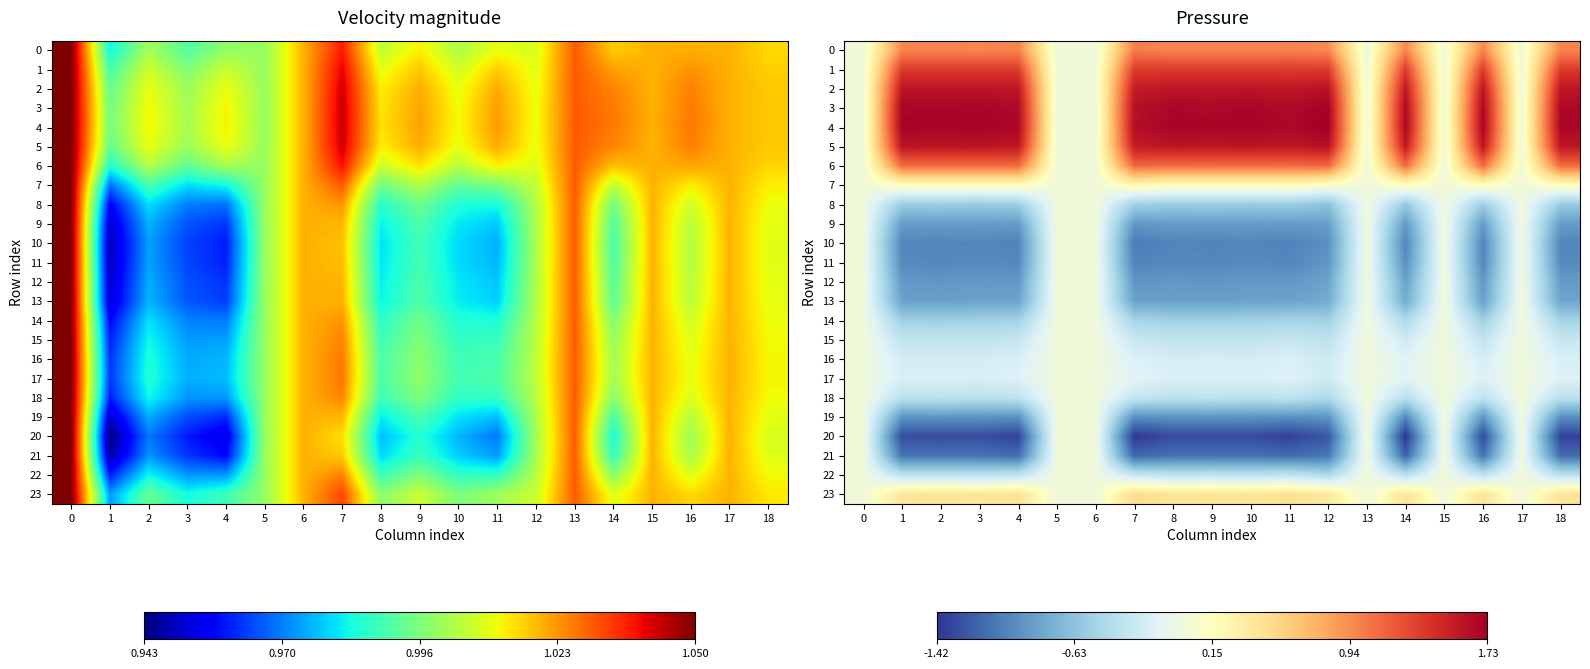

Which has a higher value, 16 or 0?

16